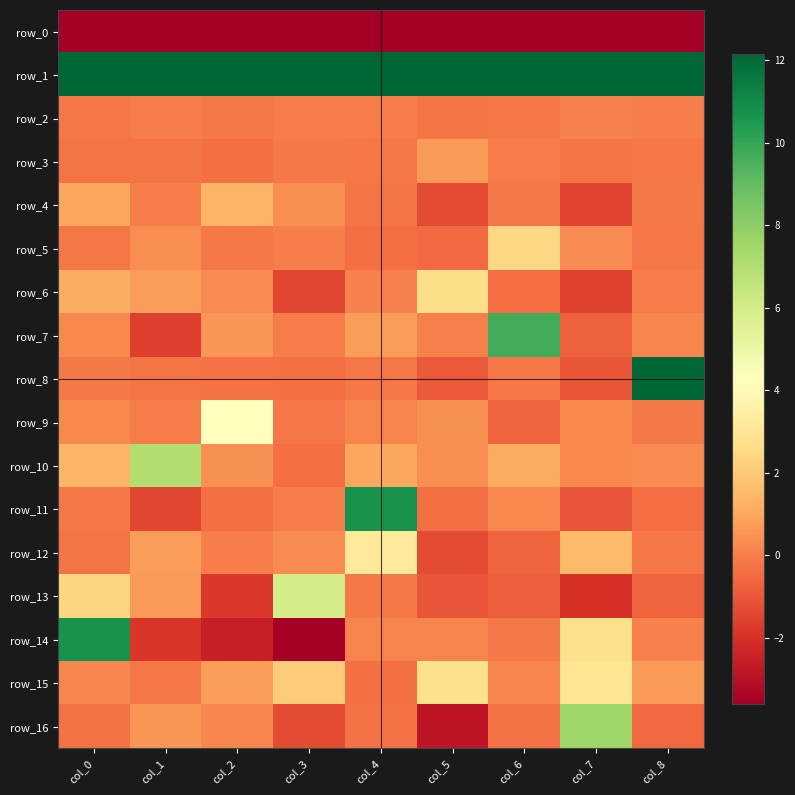

Which series has the widest spread of values?

row_14